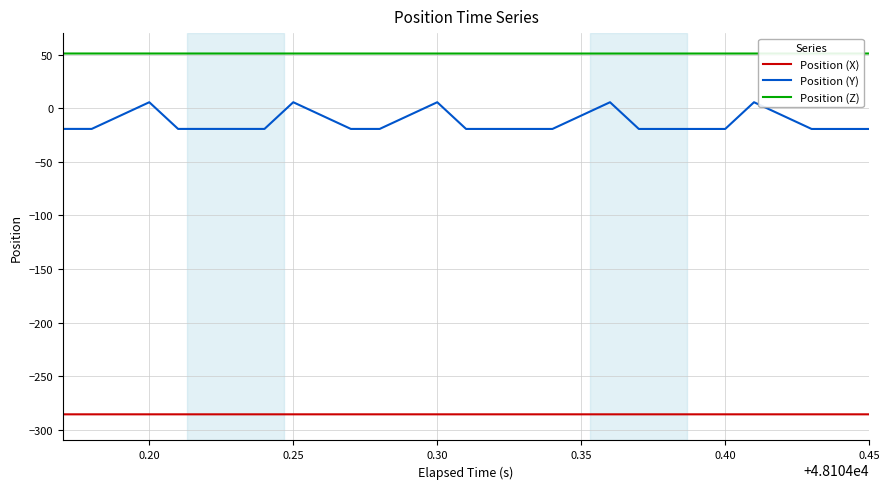

Rank the series by their average value, from lowest to highest.

Position (X), Position (Y), Position (Z)